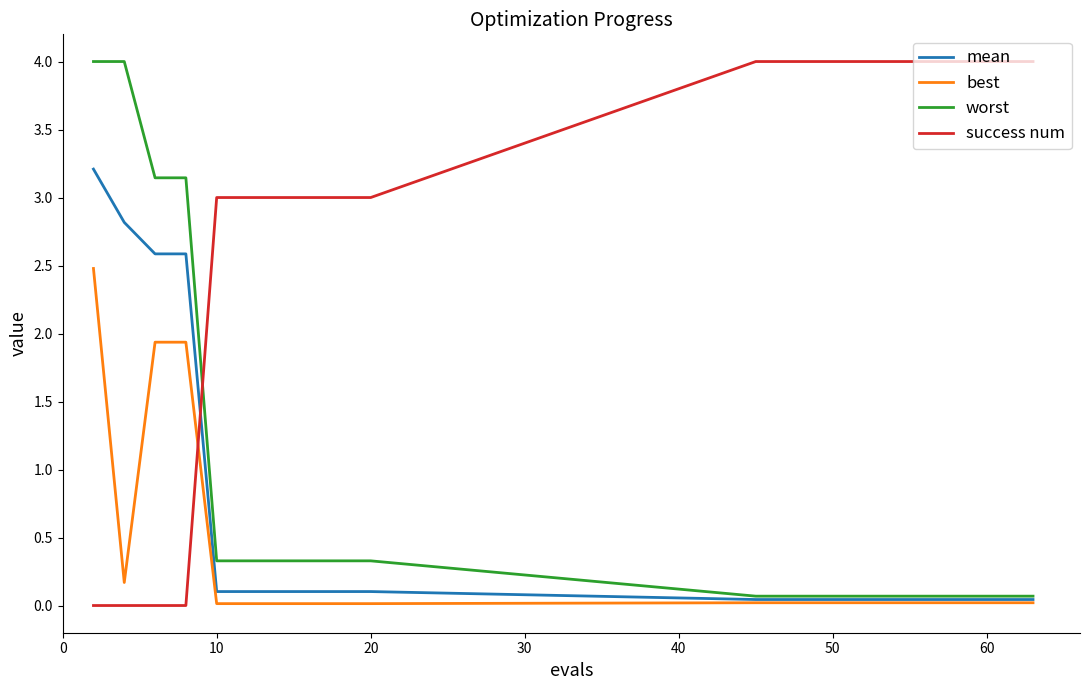

Count the number of categories in the chart.

20